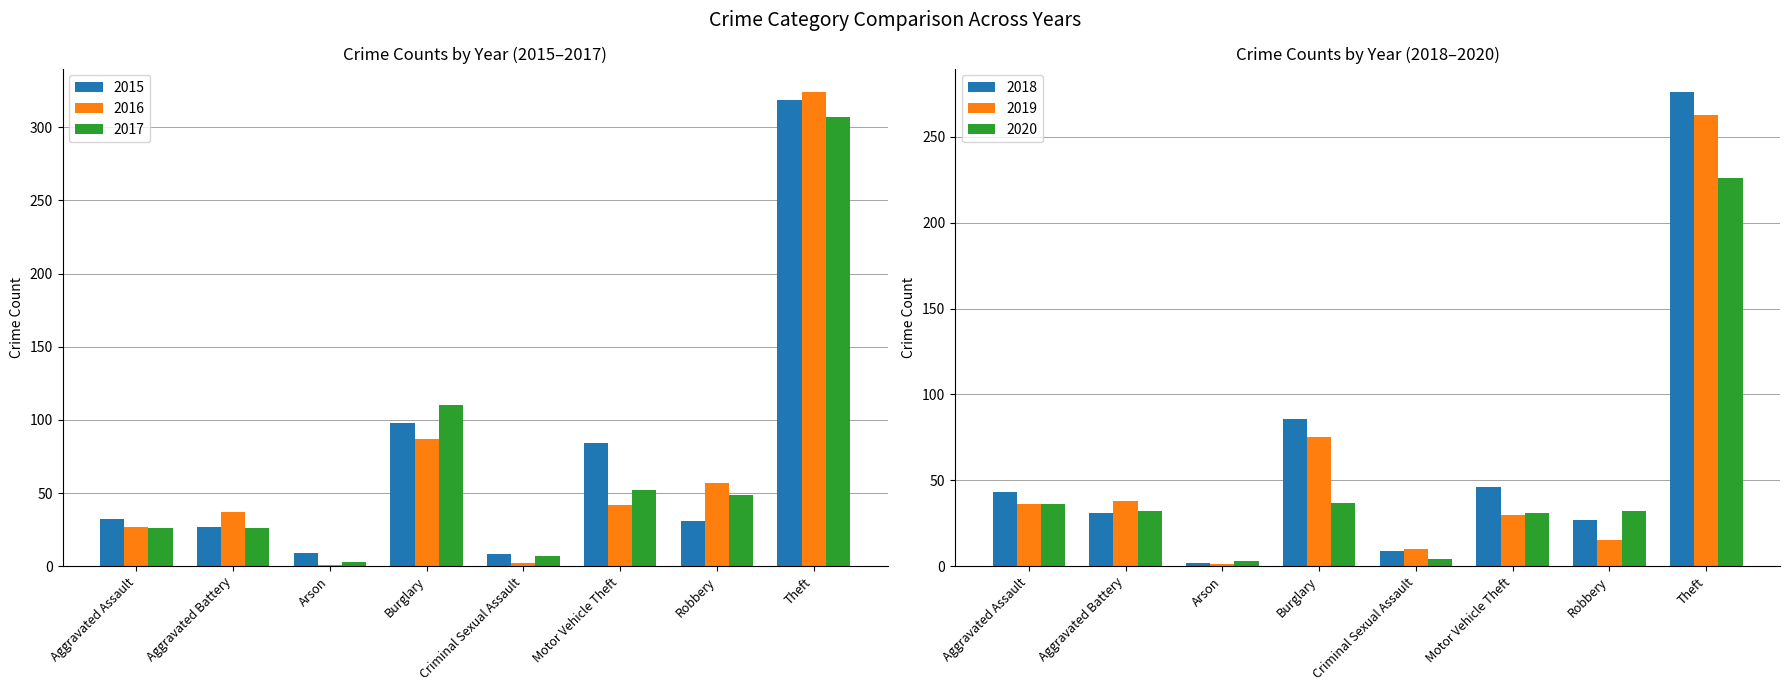

Reading right to left, extract all data points from this chart.

2015: 611	319	31	84	8	98	9	27	32
2016: 579	324	57	42	2	87	1	37	27
2017: 581	307	49	52	7	110	3	26	26
2020: 403	226	32	31	4	37	3	32	36
2018: 520	276	27	46	9	86	2	31	43
2019: 468	263	15	30	10	75	1	38	36